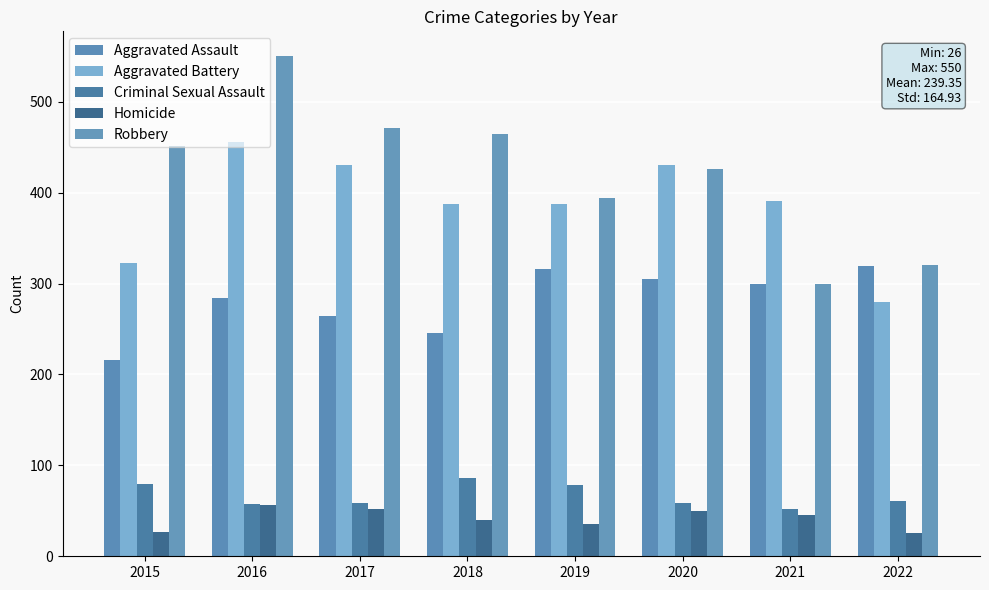

What is the difference between the maximum and second lowest values in the Robbery series?

230